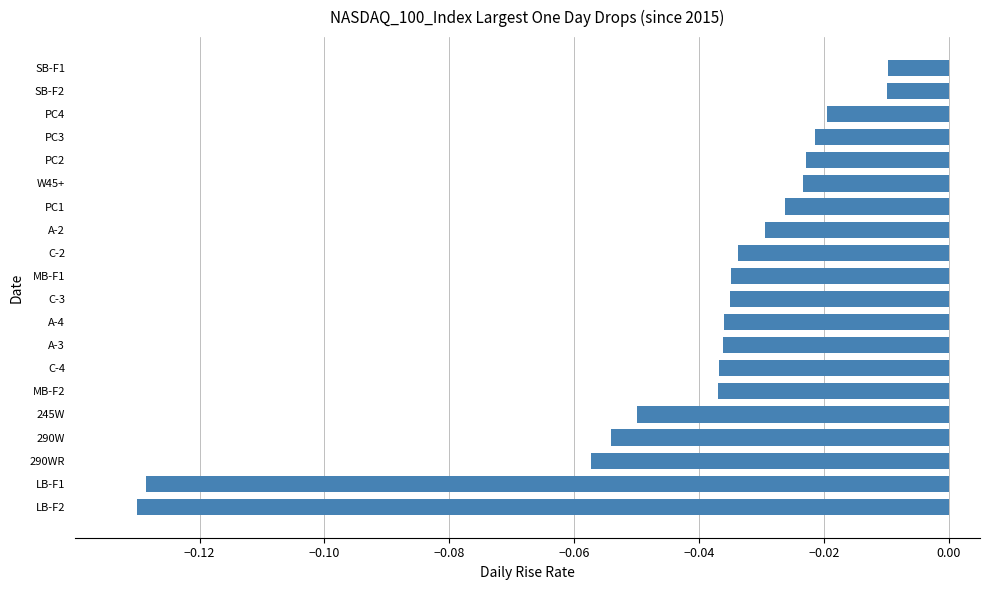

What is the sum of all values?

-0.8